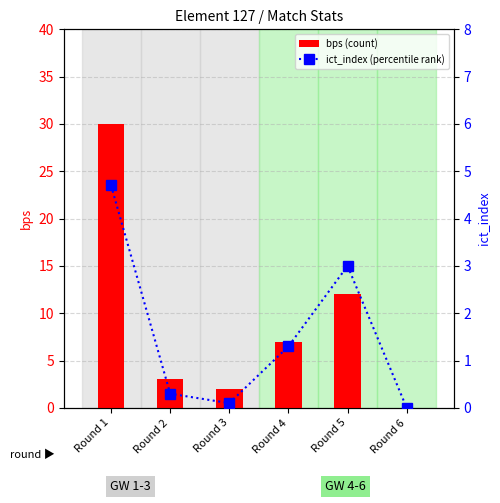

The value of ict_index (percentile rank) at Round 1 is 1.4. True or false?

False